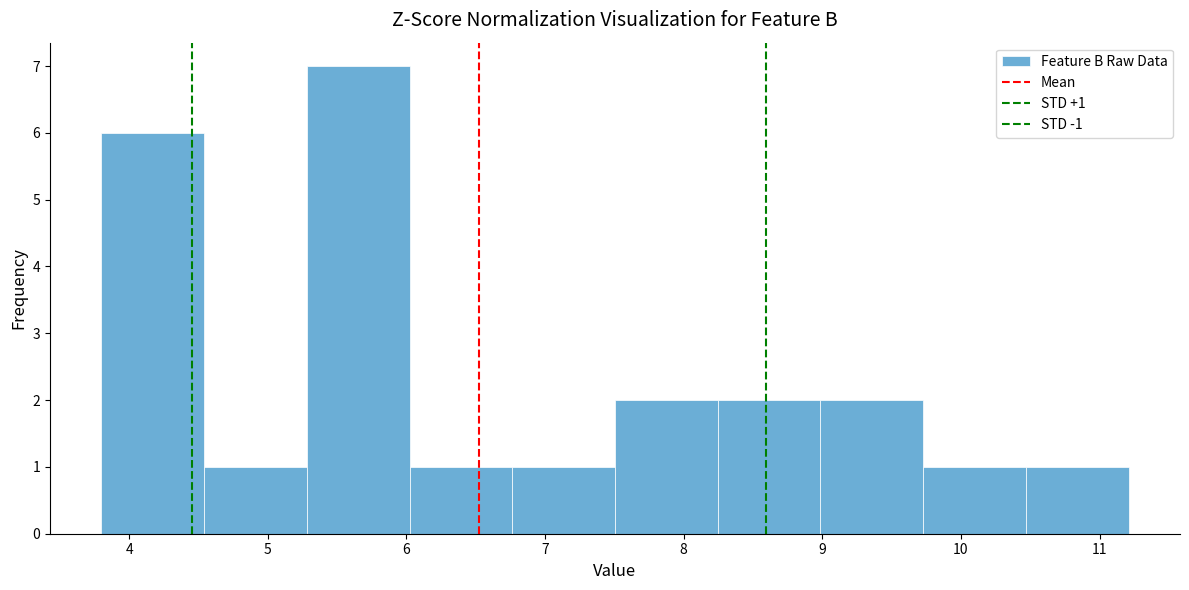

Over which range of the x-axis is the bar tallest?

5.3 to 6.0